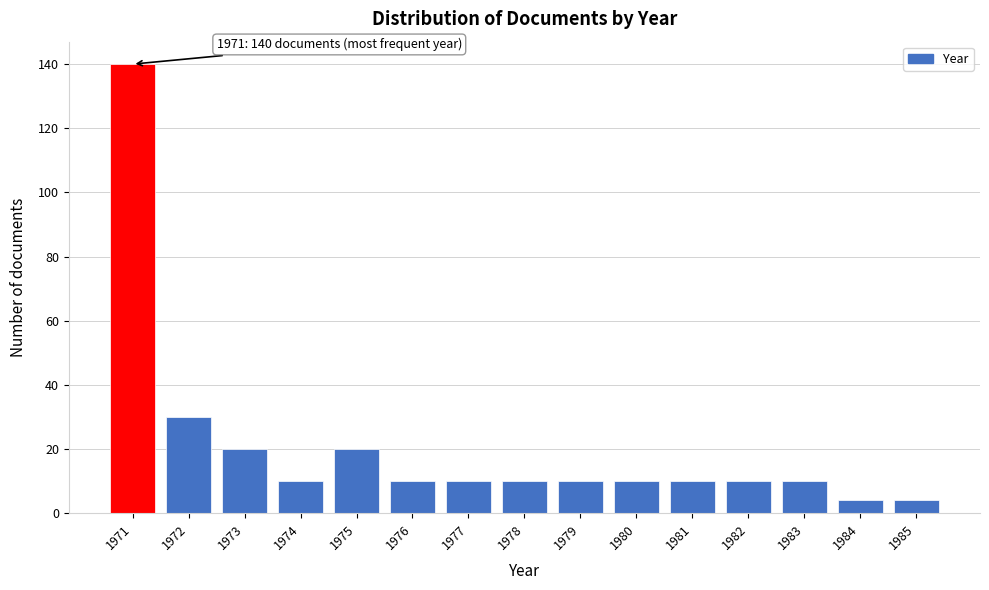

Reading left to right, transcribe all the data shown in this chart.

140	30	20	10	20	10	10	10	10	10	10	10	10	4	4